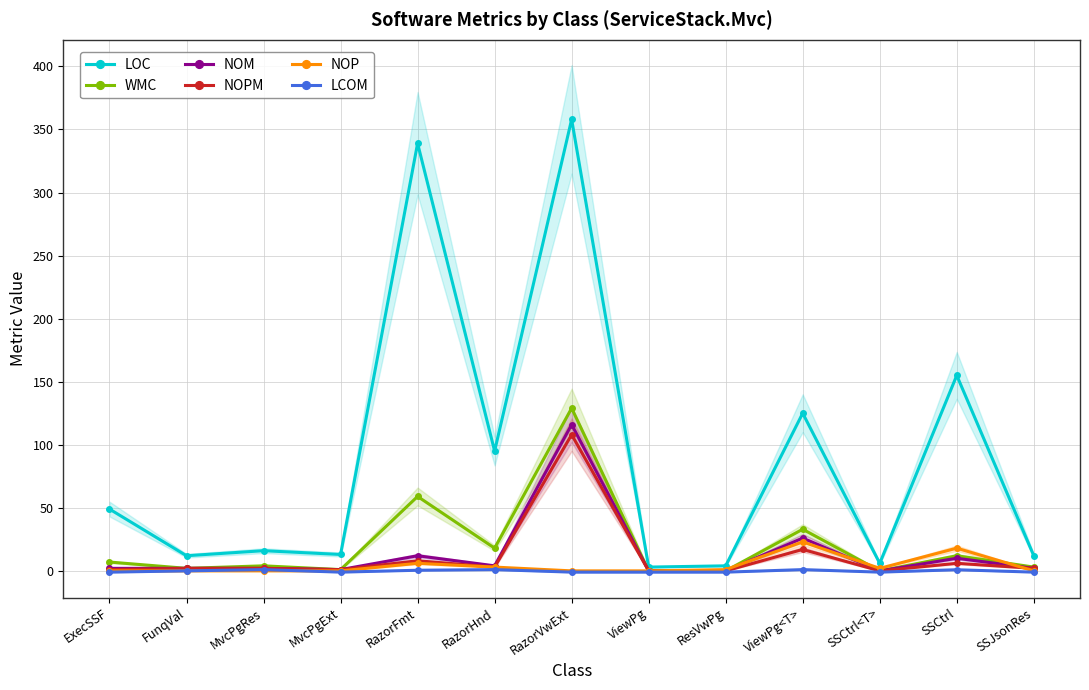

At MvcPgRes, list the series in order from smallest to largest.

NOP, LCOM, NOM, NOPM, WMC, LOC